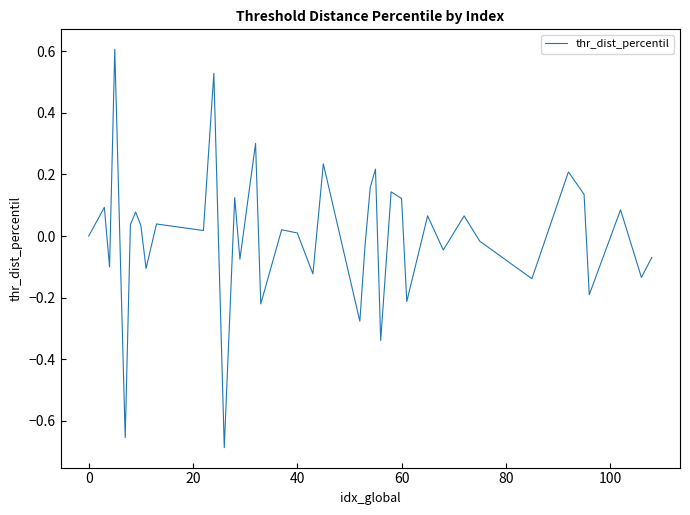

What is the difference between the maximum and minimum values?

1.3